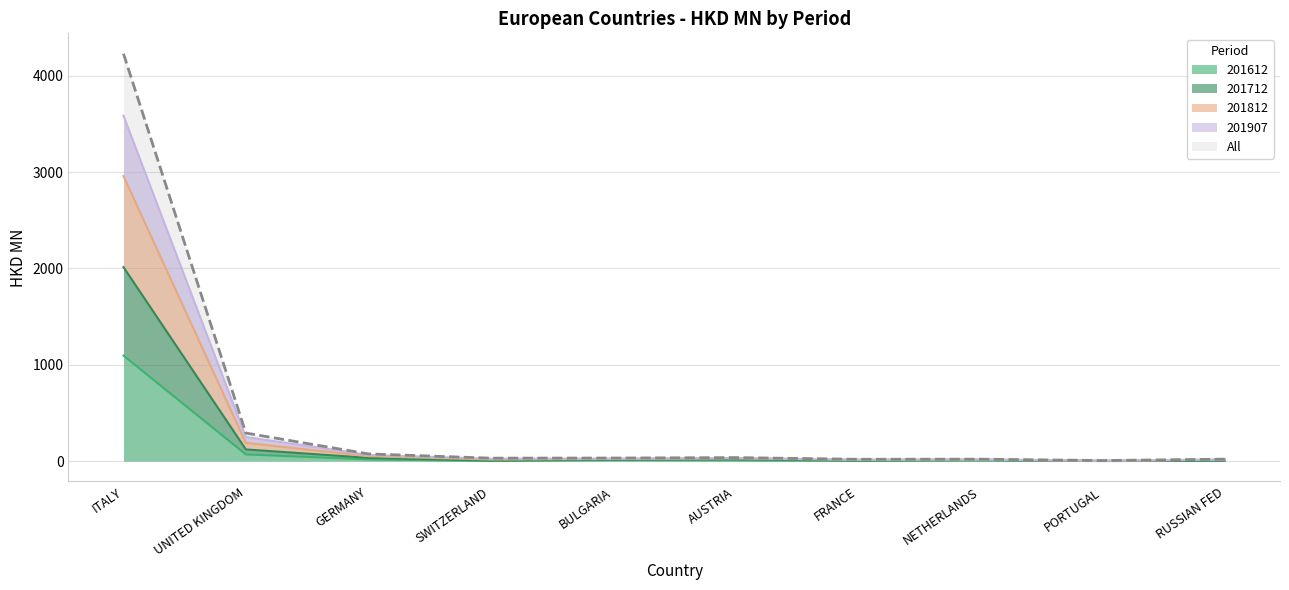

True or false: 201907 and All cross at least once.

False